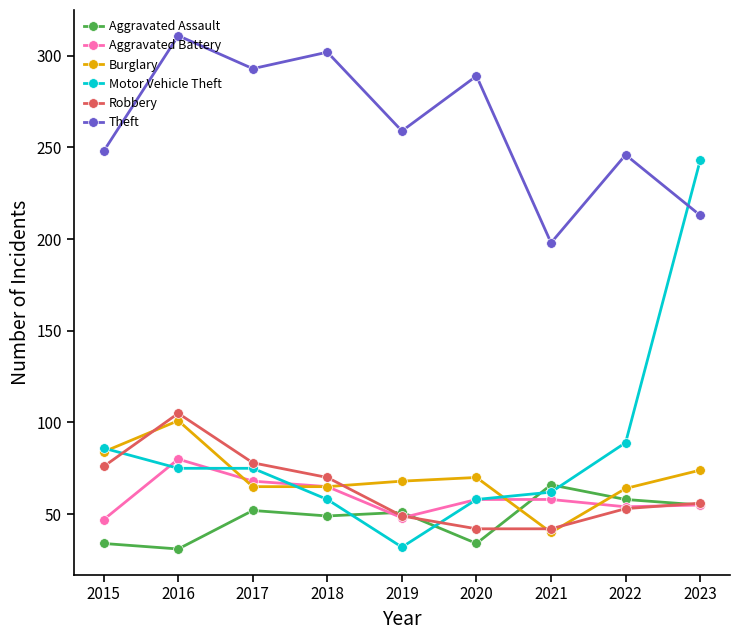

What is the highest value of the Theft series?

311